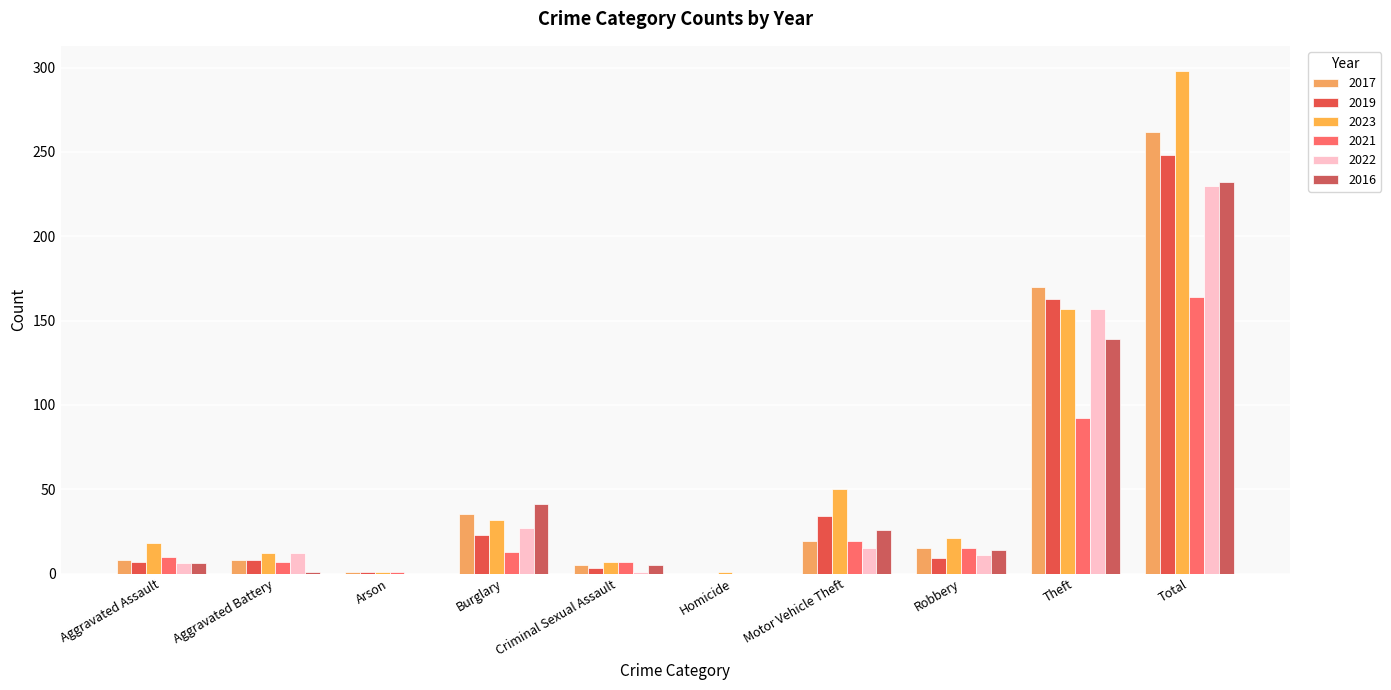

Does the chart contain stacked bars?

No